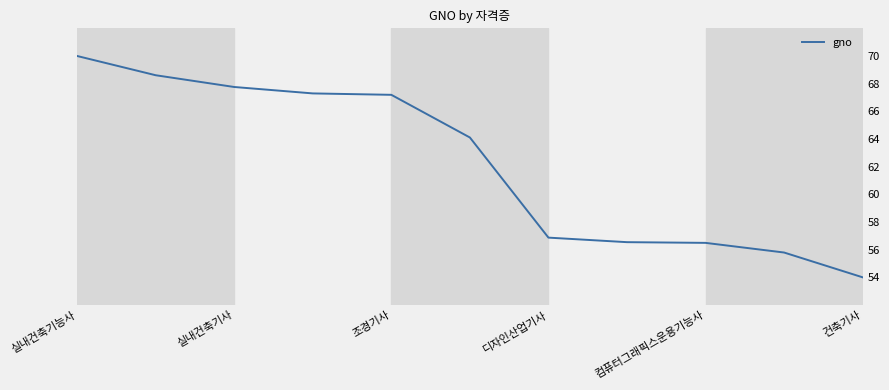

What is the minimum value shown in the chart?

54.0